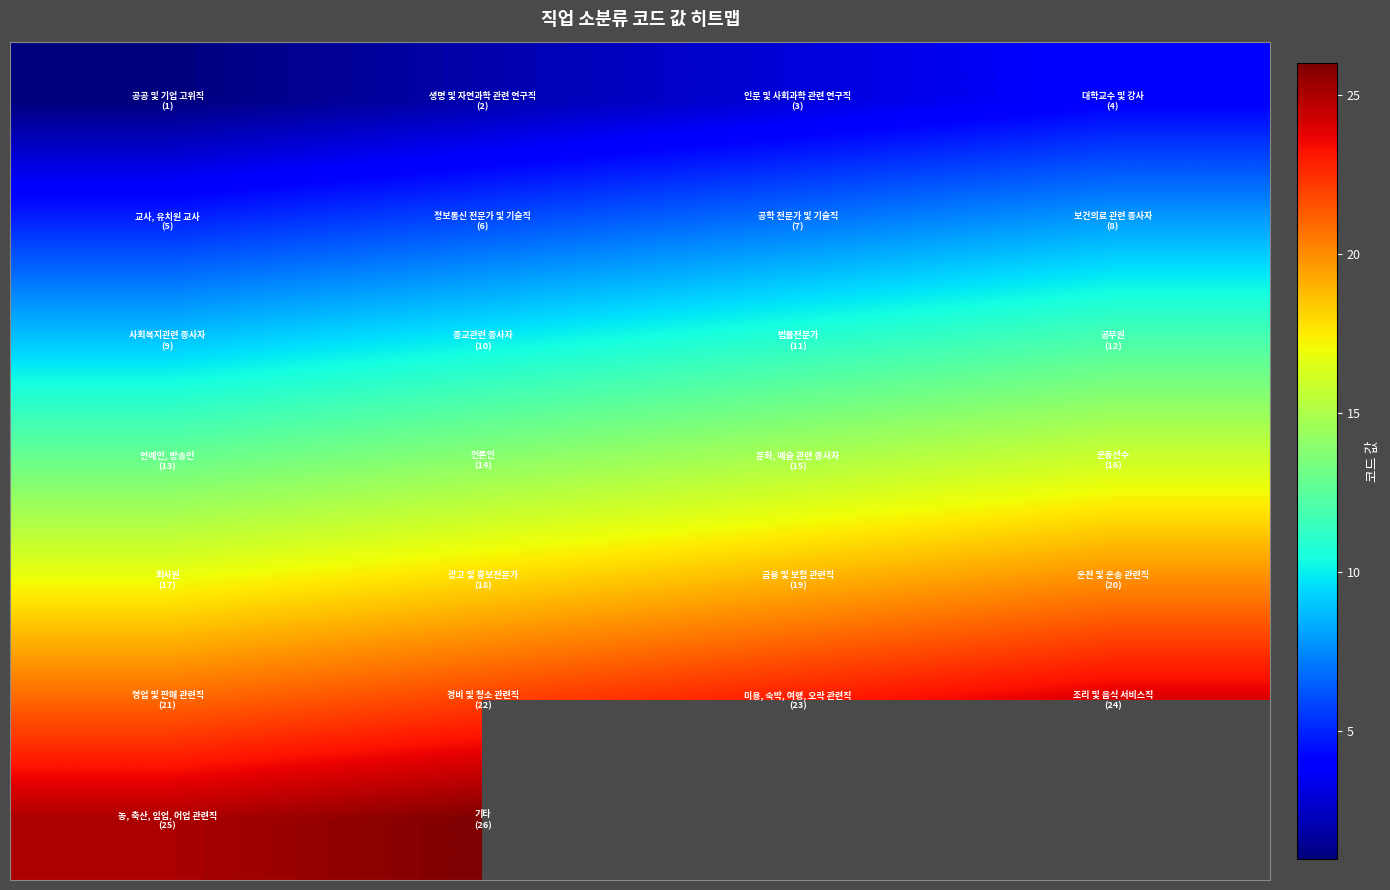

What is the difference between the highest and lowest values at 3?

20.0